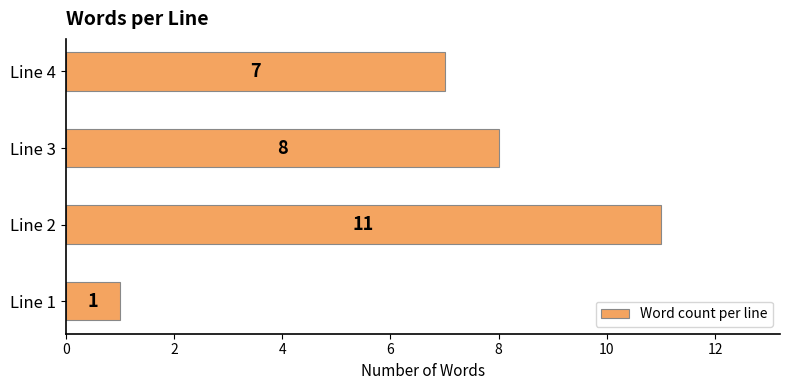

What is the average value?

7